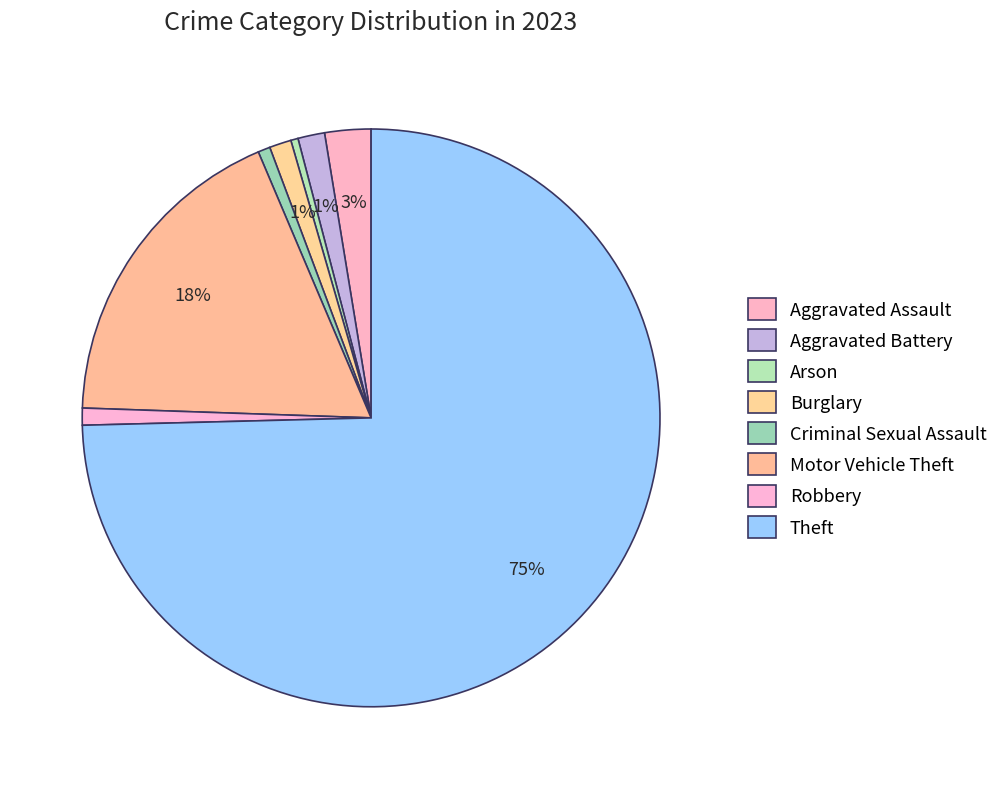

Which slice represents more than half of the pie?

Theft